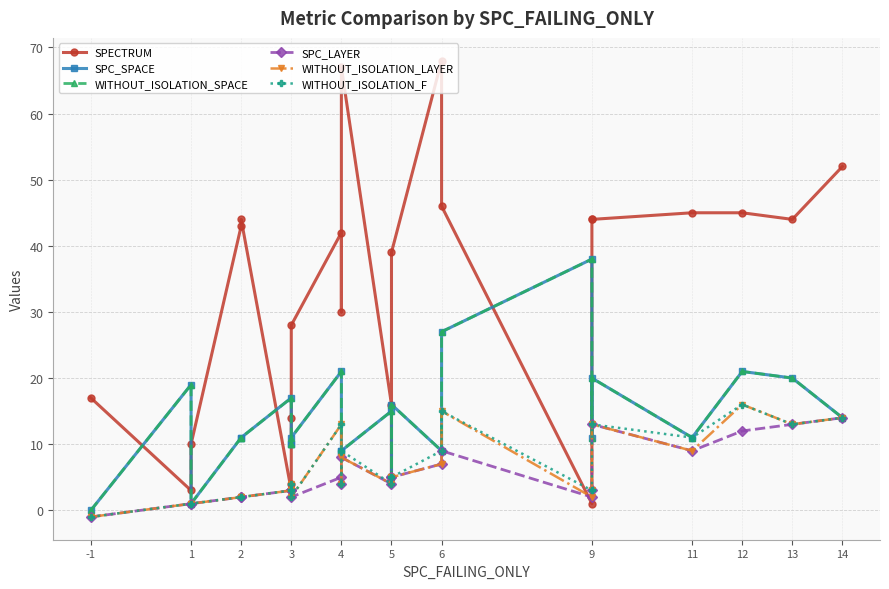

Where is SPC_SPACE nearest to the value 19?

1